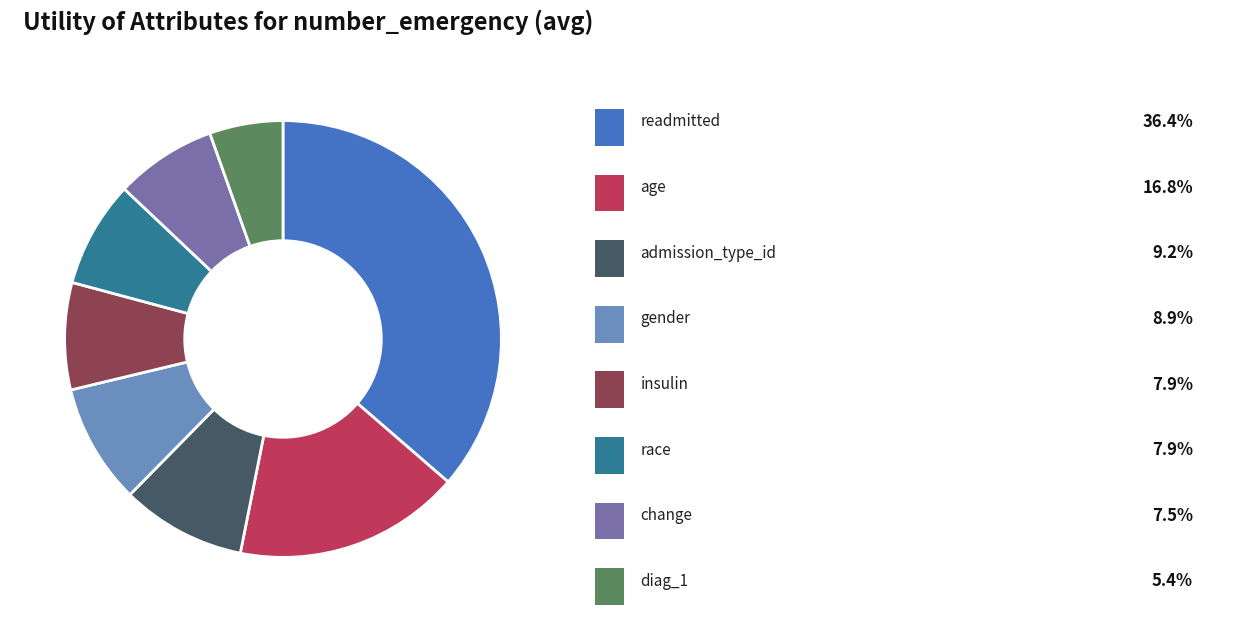

Is there any slice that represents more than half of the pie?

No